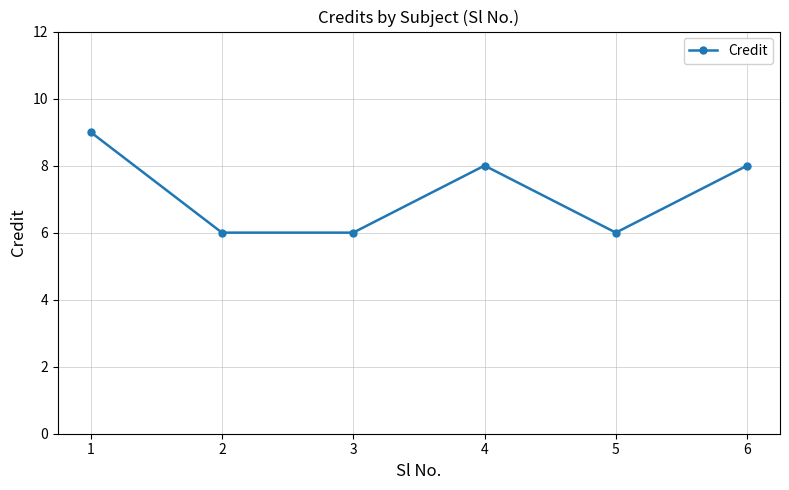

Reading left to right, what are all the values shown in this chart?

1=9	2=6	3=6	4=8	5=6	6=8